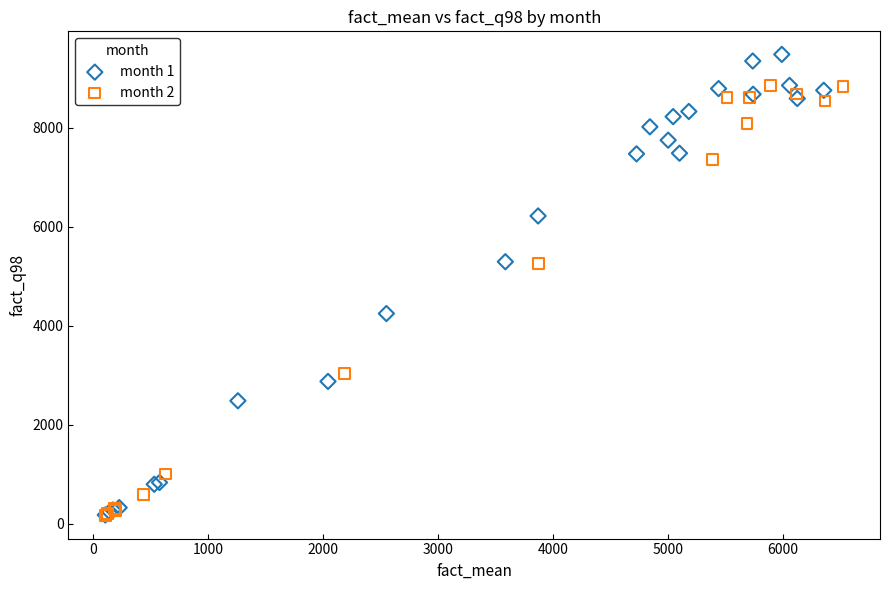

Which series has the widest spread of Y values?

month 1